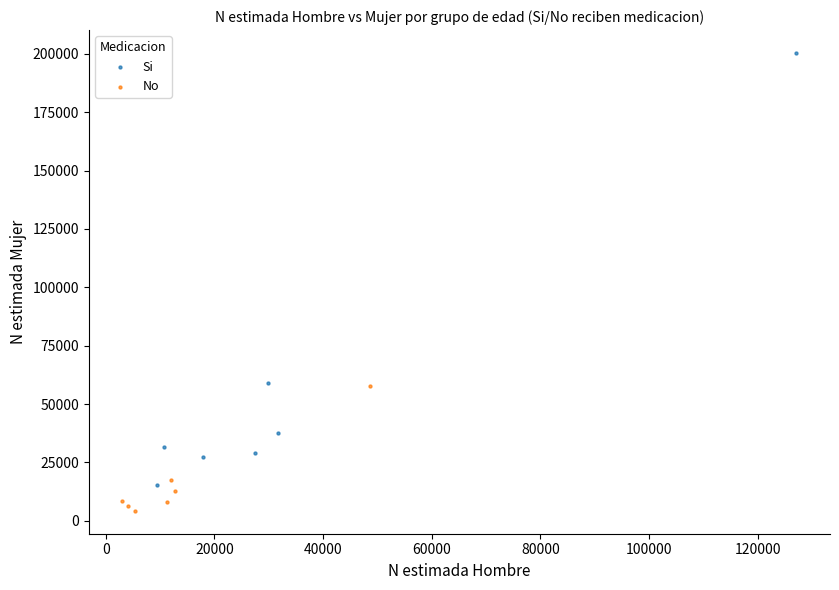

Which series has the widest spread of Y values?

Si